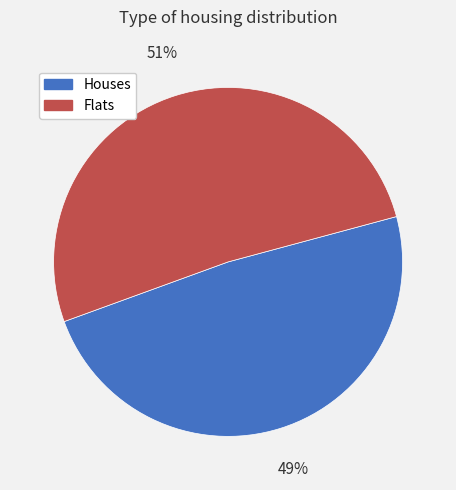

To the nearest percent, what is the average slice percentage?

50%